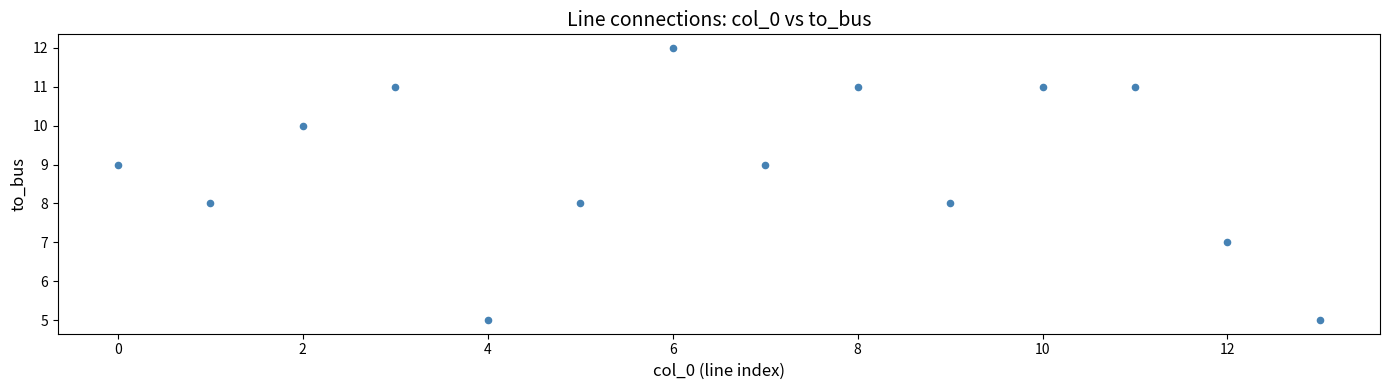

What is the range of Y values (max minus min)?

7